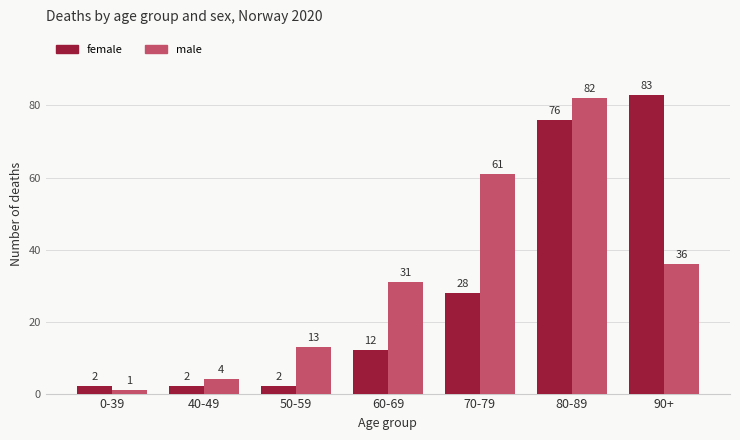

How many data points in male are less than 31?

3